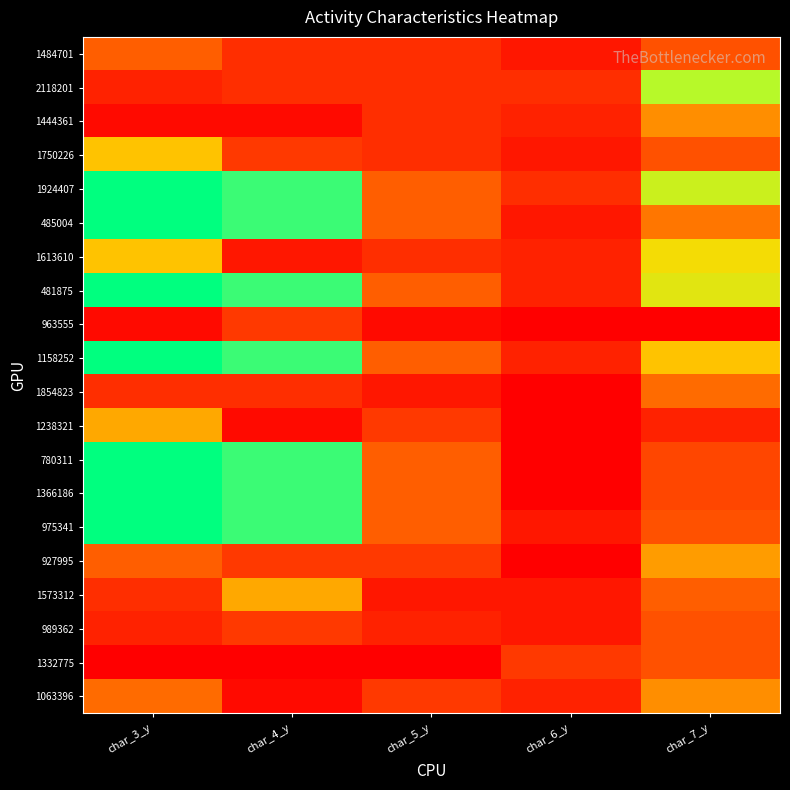

Reading right to left, transcribe all the data shown in this chart.

1484701: char_7_y=0.2	char_6_y=0.1	char_5_y=0.1	char_4_y=0.1	char_3_y=0.2
2118201: char_7_y=0.5	char_6_y=0.1	char_5_y=0.1	char_4_y=0.1	char_3_y=0.1
1444361: char_7_y=0.3	char_6_y=0.1	char_5_y=0.1	char_4_y=0.0	char_3_y=0.0
1750226: char_7_y=0.2	char_6_y=0.1	char_5_y=0.1	char_4_y=0.1	char_3_y=0.4
1924407: char_7_y=0.5	char_6_y=0.1	char_5_y=0.2	char_4_y=0.6	char_3_y=1.0
485004: char_7_y=0.3	char_6_y=0.1	char_5_y=0.2	char_4_y=0.6	char_3_y=1.0
1613610: char_7_y=0.5	char_6_y=0.1	char_5_y=0.1	char_4_y=0.1	char_3_y=0.4
481875: char_7_y=0.5	char_6_y=0.1	char_5_y=0.2	char_4_y=0.6	char_3_y=1.0
963555: char_7_y=0.0	char_6_y=0.0	char_5_y=0.0	char_4_y=0.1	char_3_y=0.0
1158252: char_7_y=0.4	char_6_y=0.1	char_5_y=0.2	char_4_y=0.6	char_3_y=1.0
1854823: char_7_y=0.2	char_6_y=0.0	char_5_y=0.1	char_4_y=0.1	char_3_y=0.1
1238321: char_7_y=0.1	char_6_y=0.0	char_5_y=0.1	char_4_y=0.0	char_3_y=0.4
780311: char_7_y=0.2	char_6_y=0.0	char_5_y=0.2	char_4_y=0.6	char_3_y=1.0
1366186: char_7_y=0.2	char_6_y=0.0	char_5_y=0.2	char_4_y=0.6	char_3_y=1.0
975341: char_7_y=0.2	char_6_y=0.1	char_5_y=0.2	char_4_y=0.6	char_3_y=1.0
927995: char_7_y=0.3	char_6_y=0.0	char_5_y=0.1	char_4_y=0.1	char_3_y=0.2
1573312: char_7_y=0.2	char_6_y=0.1	char_5_y=0.1	char_4_y=0.4	char_3_y=0.1
989362: char_7_y=0.2	char_6_y=0.1	char_5_y=0.1	char_4_y=0.1	char_3_y=0.1
1332775: char_7_y=0.2	char_6_y=0.1	char_5_y=0.0	char_4_y=0.0	char_3_y=0.0
1063396: char_7_y=0.3	char_6_y=0.1	char_5_y=0.1	char_4_y=0.0	char_3_y=0.2